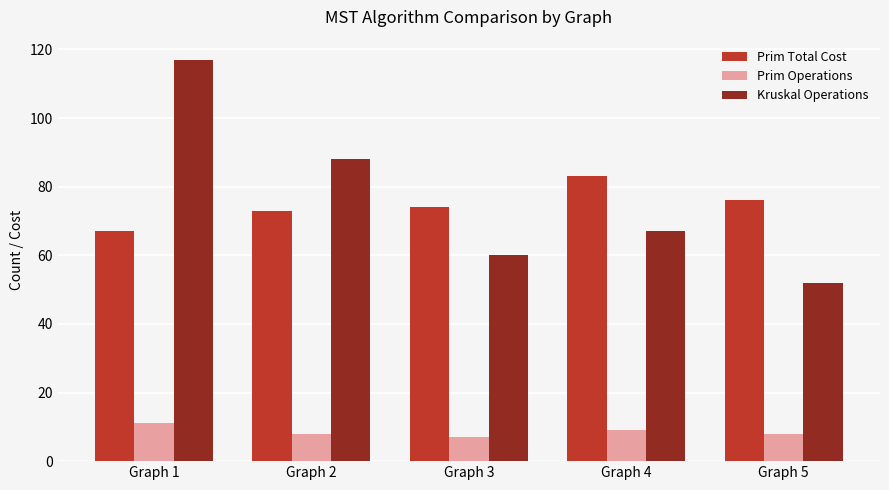

Reading right to left, extract all data points from this chart.

Prim Total Cost: Graph 5=76	Graph 4=83	Graph 3=74	Graph 2=73	Graph 1=67
Prim Operations: Graph 5=8	Graph 4=9	Graph 3=7	Graph 2=8	Graph 1=11
Kruskal Operations: Graph 5=52	Graph 4=67	Graph 3=60	Graph 2=88	Graph 1=117